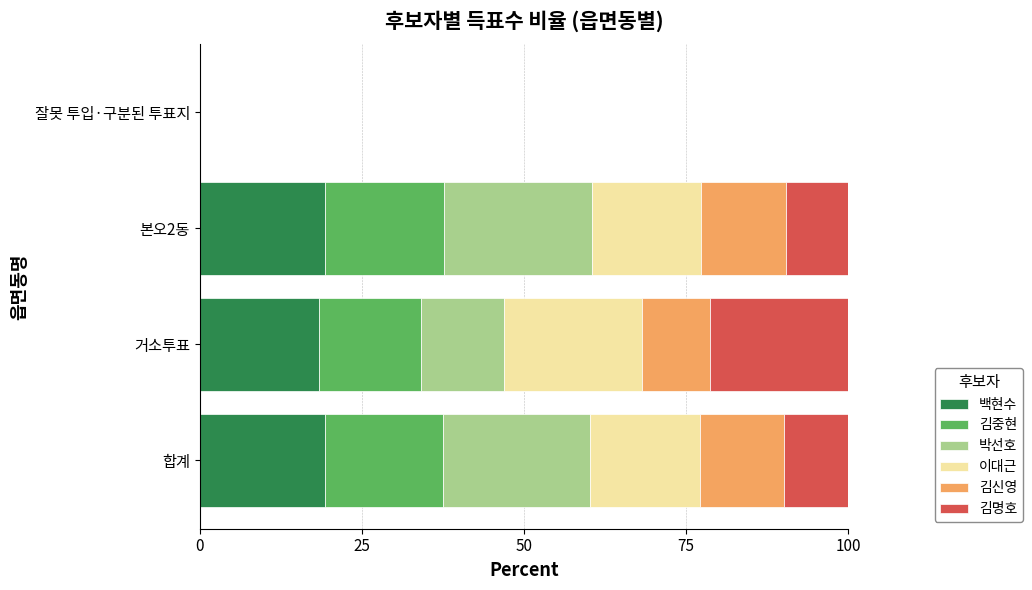

What is the highest value of the 백현수 series?

19.4